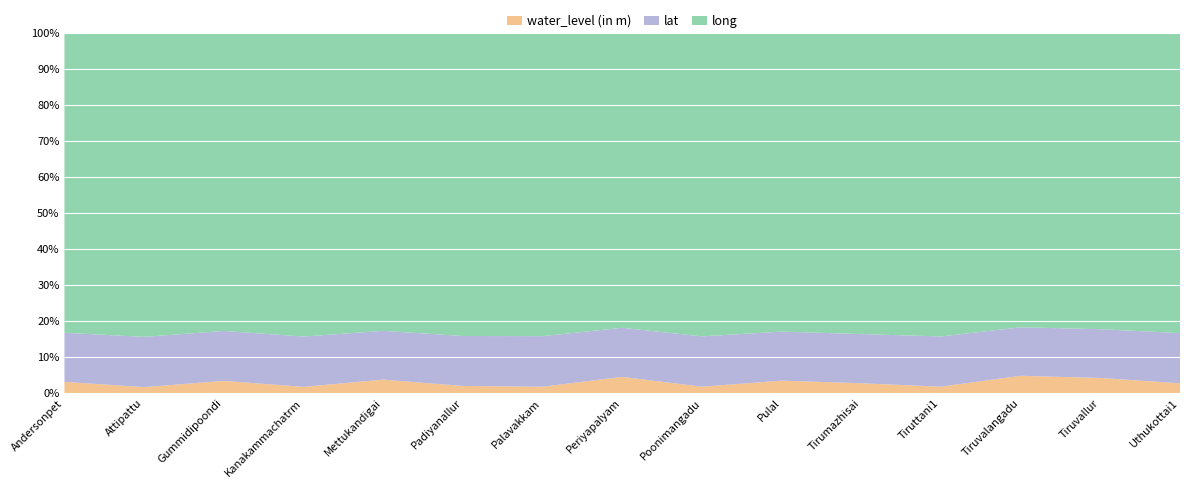

Reading left to right, extract all data points from this chart.

water_level (in m): 3.0	1.6	3.3	1.6	3.6	1.9	1.7	4.4	1.7	3.4	2.6	1.7	4.7	4.1	2.6
lat: 13.1	13.3	13.4	13.2	13.1	13.2	13.3	13.3	13.2	13.2	13.1	13.1	13.1	13.1	13.3
long: 79.9	80.3	80.1	79.8	80.0	80.2	80.0	80.0	79.6	80.2	80.1	79.5	79.8	79.9	79.9